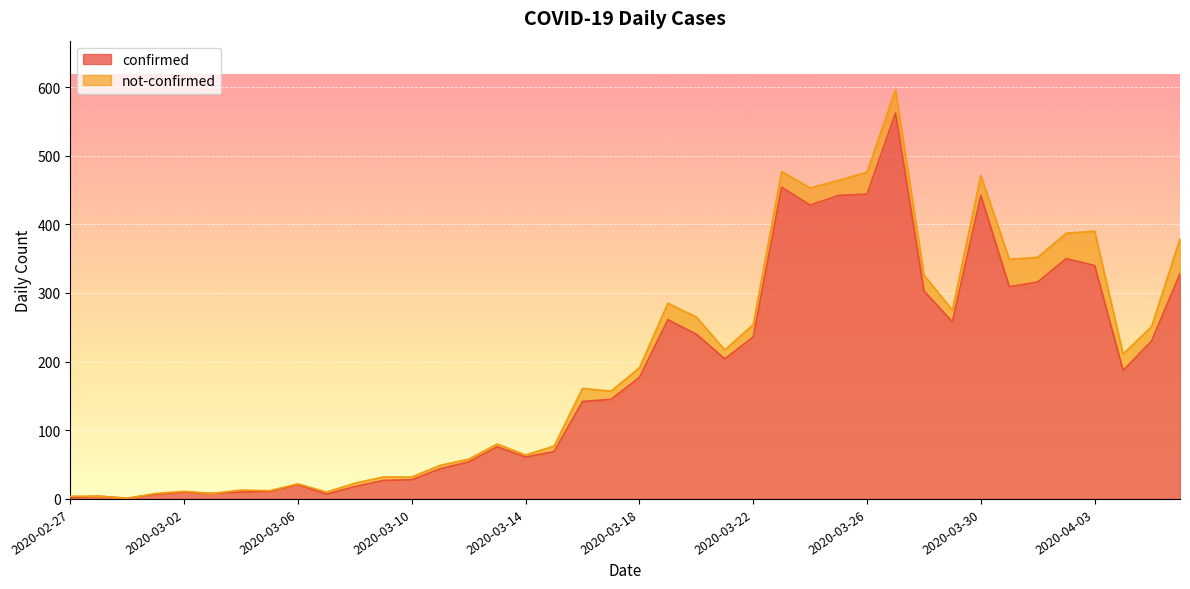

How many values exceed 177?

19